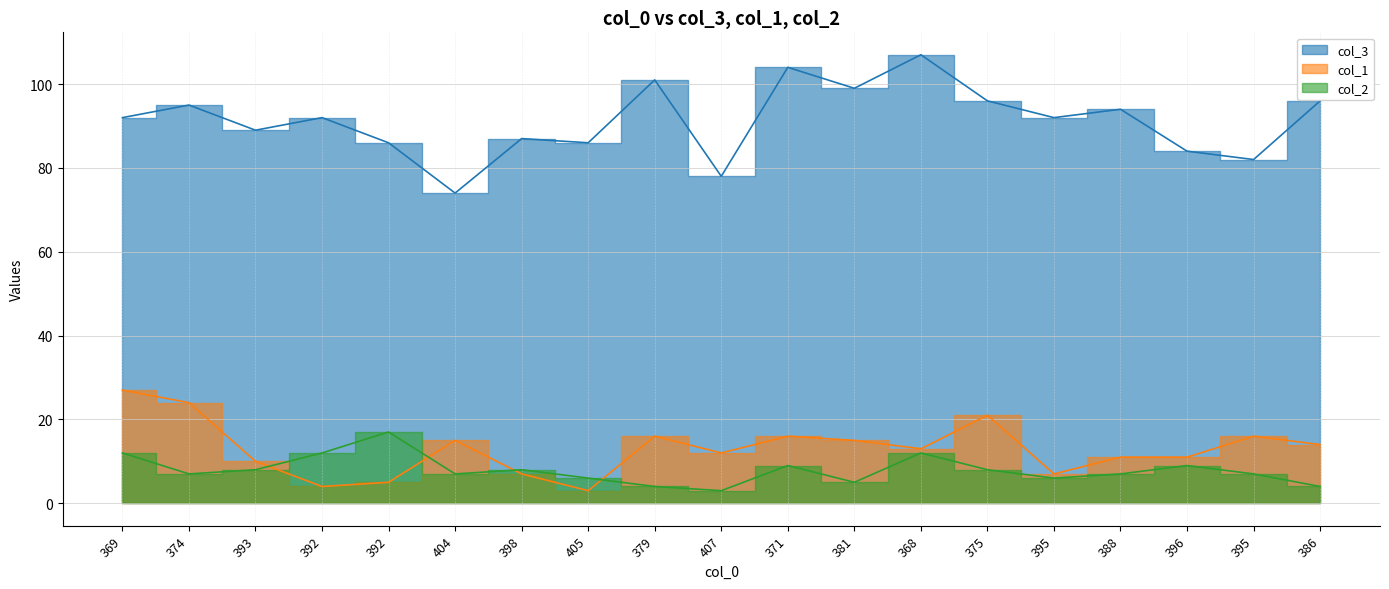

What is the approximate value of col_1 at 396?

11